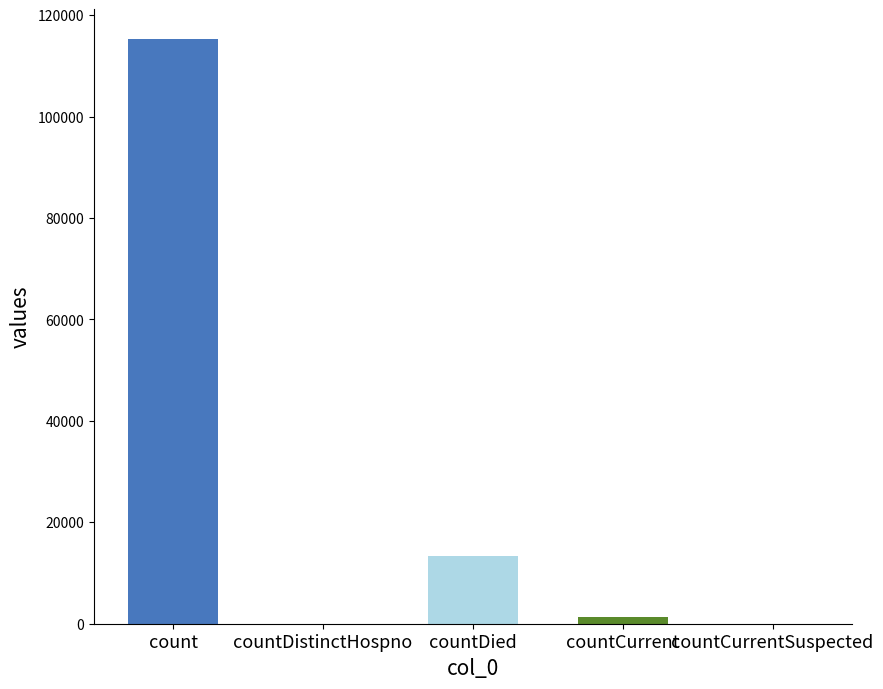

Count the number of data series in this chart.

1